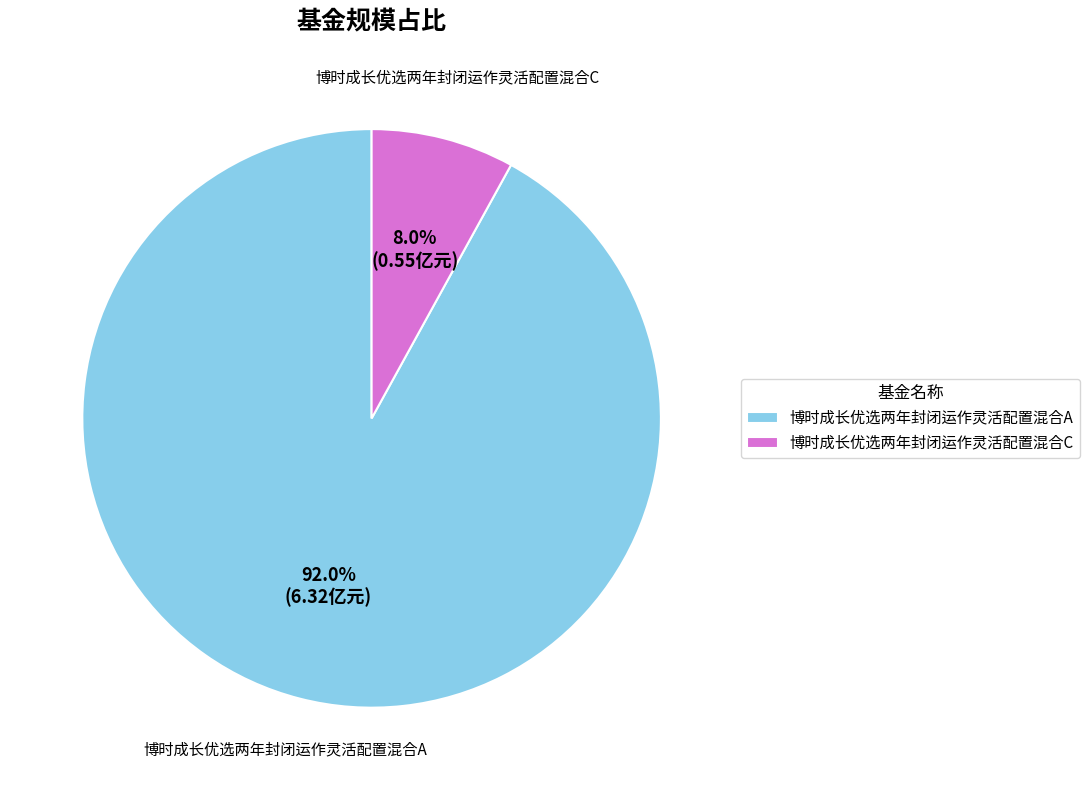

To the nearest percent, what is the combined percentage of 博时成长优选两年封闭运作灵活配置混合A and 博时成长优选两年封闭运作灵活配置混合C?

100%